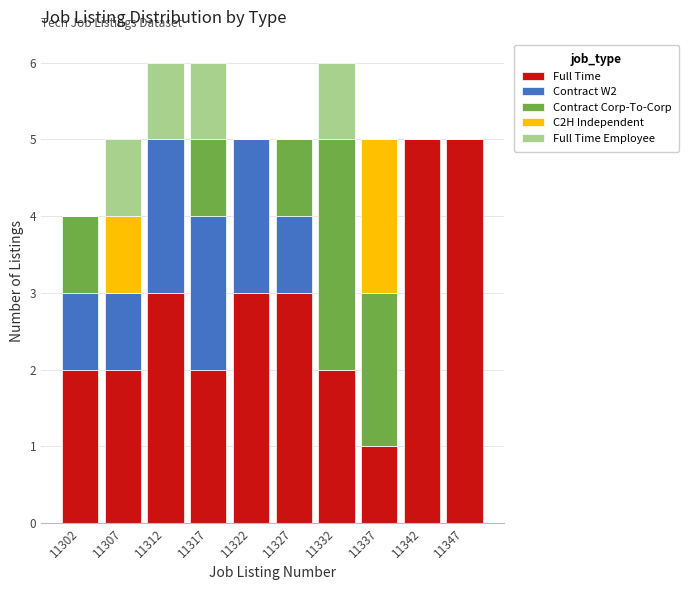

What is the sum of the Full Time values at 11317 and 11332?

4